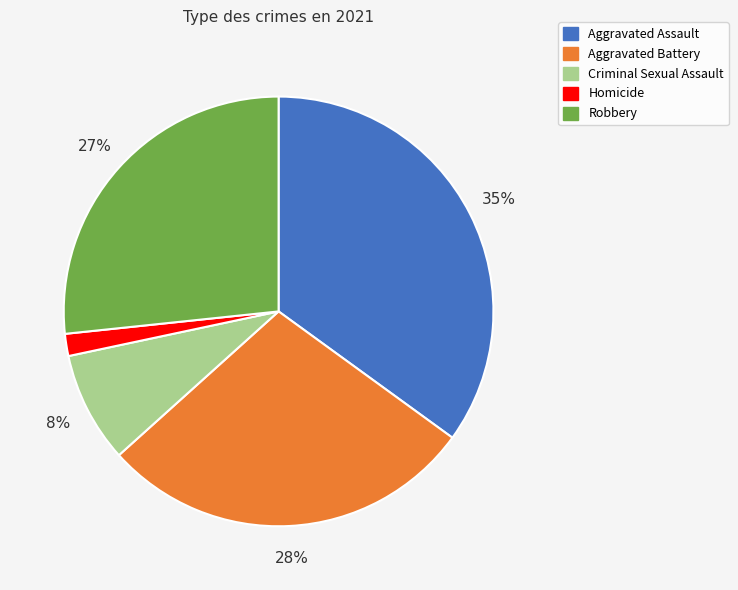

Rank the categories by value from highest to lowest.

Aggravated Assault, Aggravated Battery, Robbery, Criminal Sexual Assault, Homicide